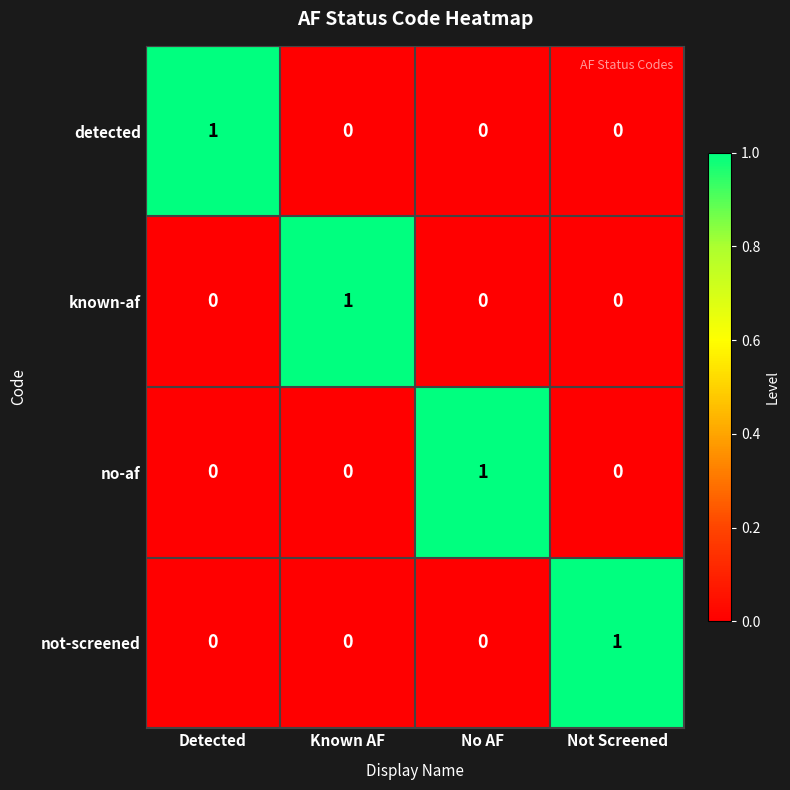

How many detected values are between 0 and 1?

4